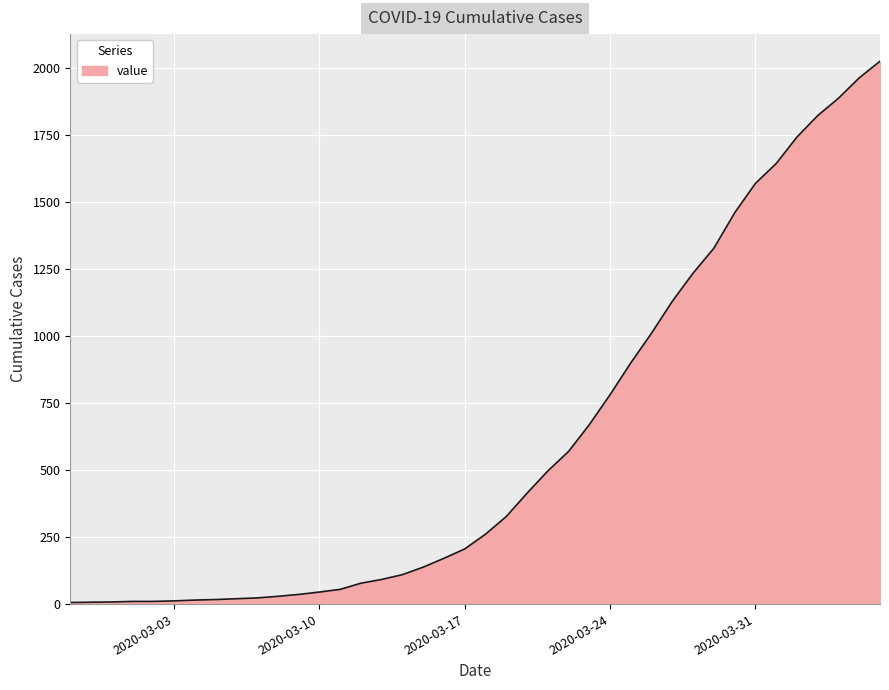

What is the maximum value shown in the chart?

2027